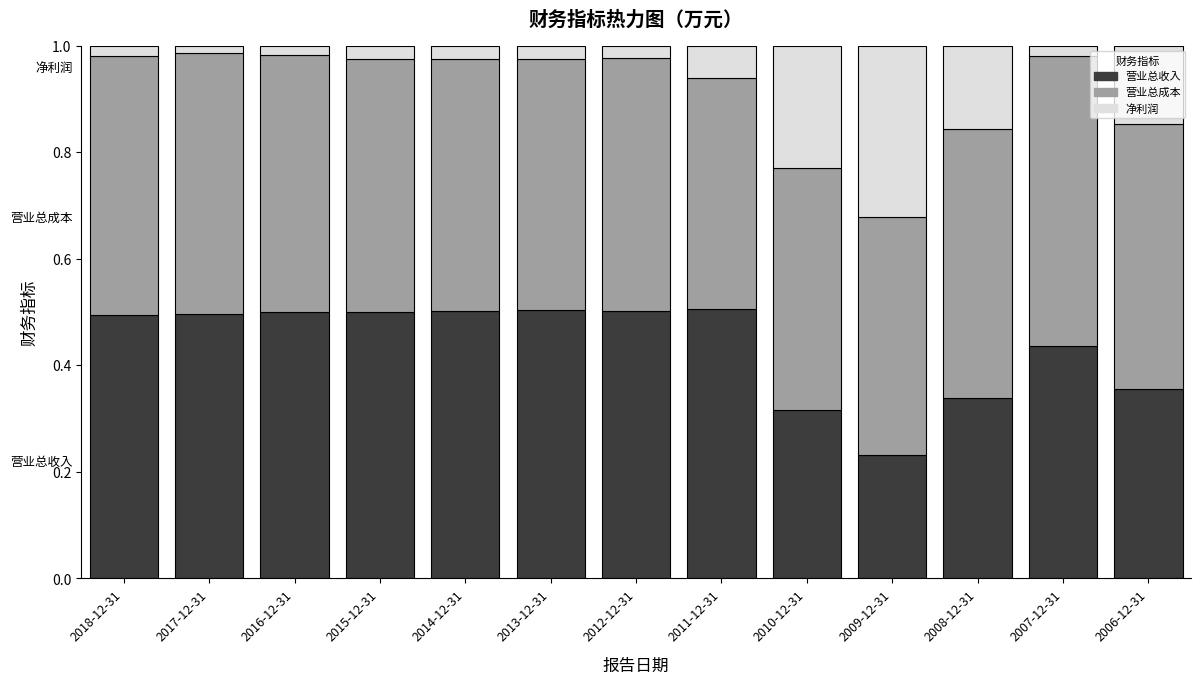

What is the total value across all series at 2009-12-31?

1.0